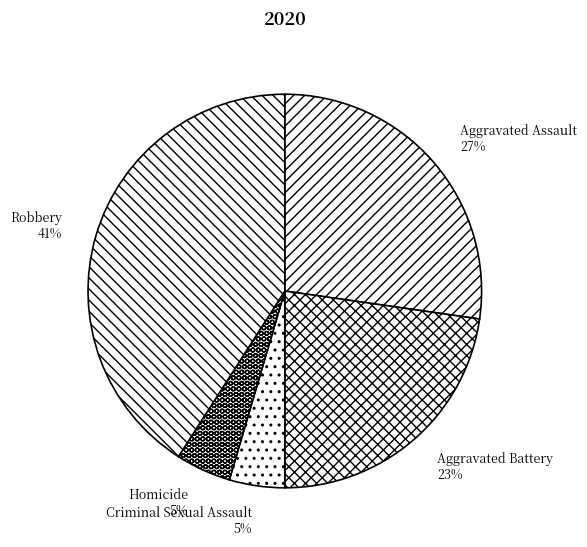

Is it true that Aggravated Assault is 39% of the pie?

False